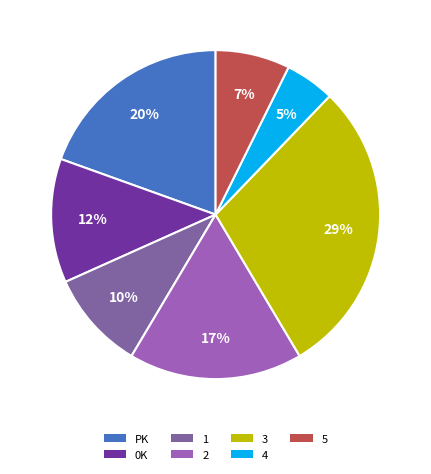

Is 5 the majority of the pie?

No